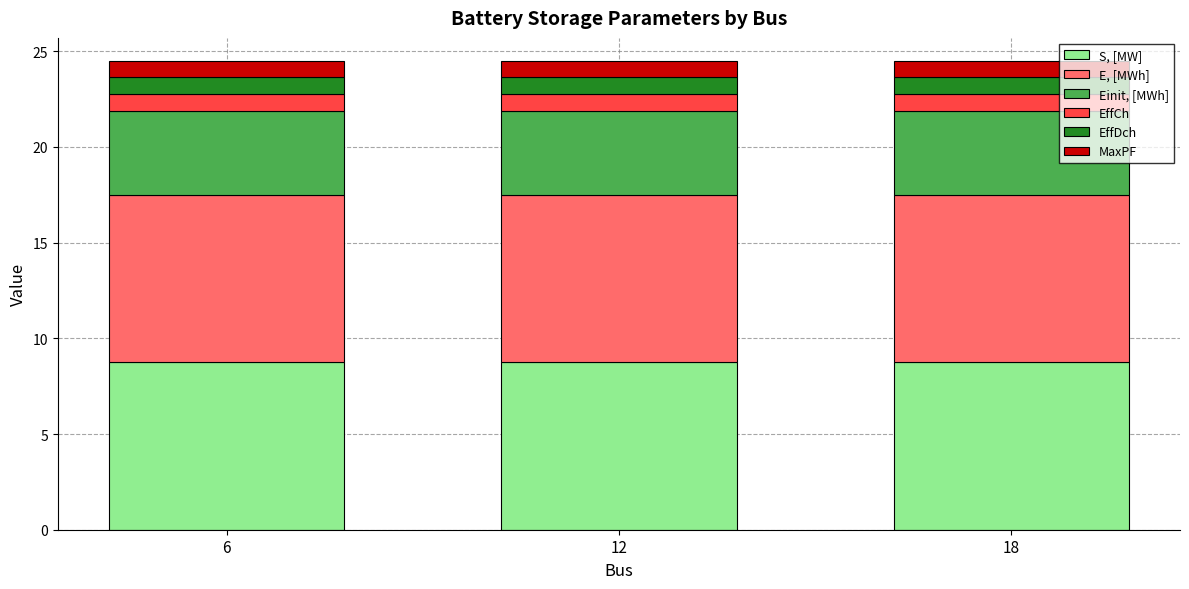

Count the number of categories in the chart.

3